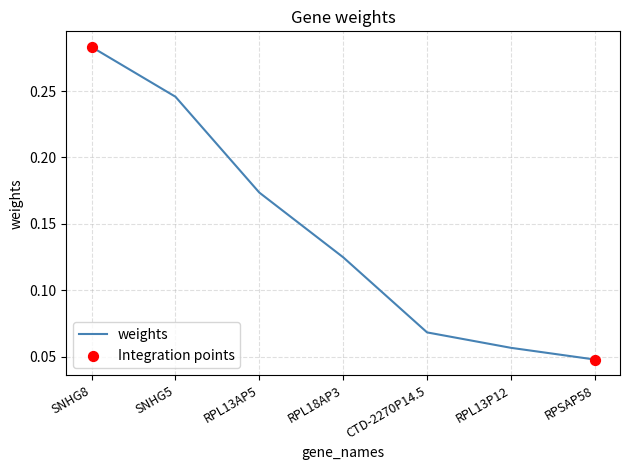

Which has a higher value, SNHG8 or RPSAP58?

SNHG8